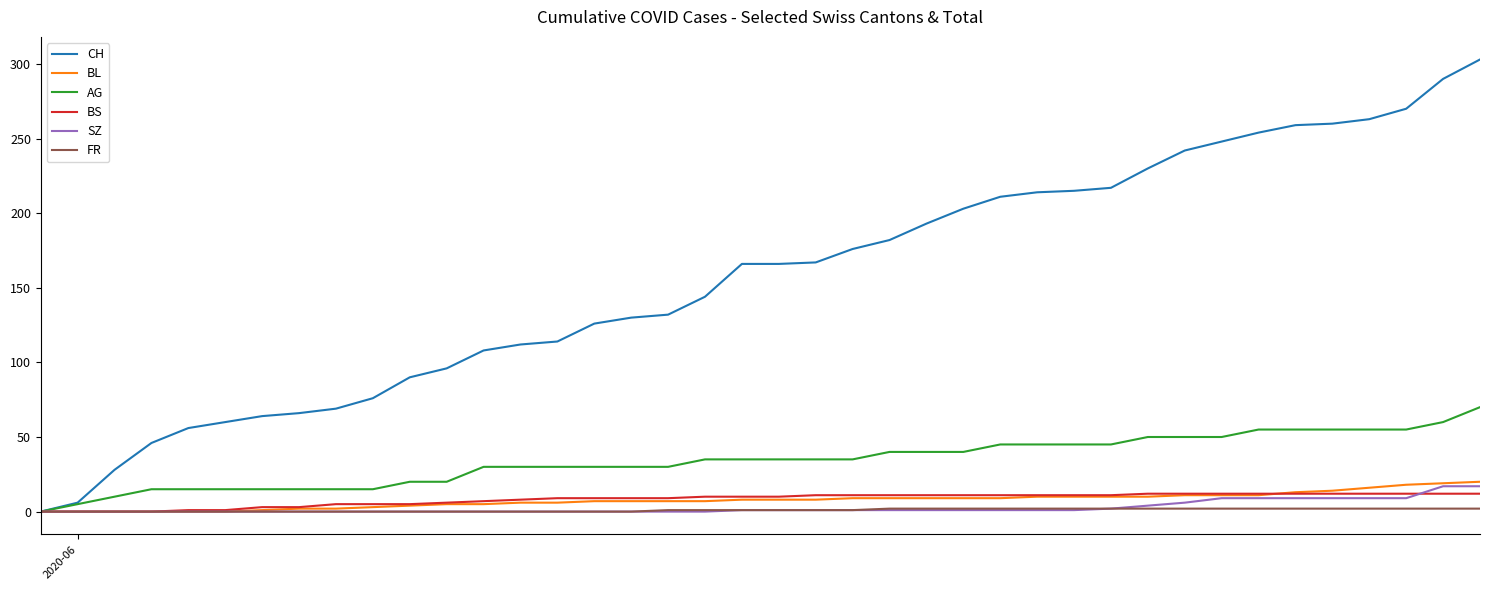

Which series has the largest range (max minus min)?

CH